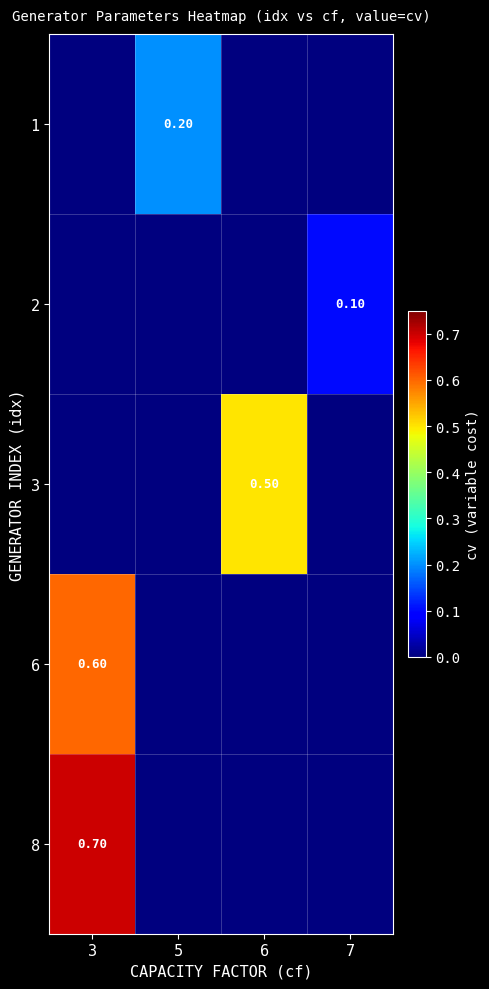

Between 5 and 3, which is larger?

5